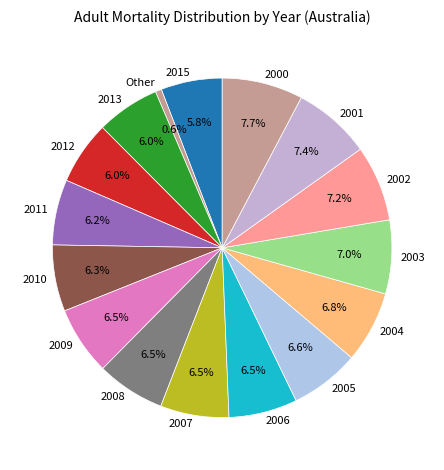

How much of the chart is everything except 2005?

93.4%